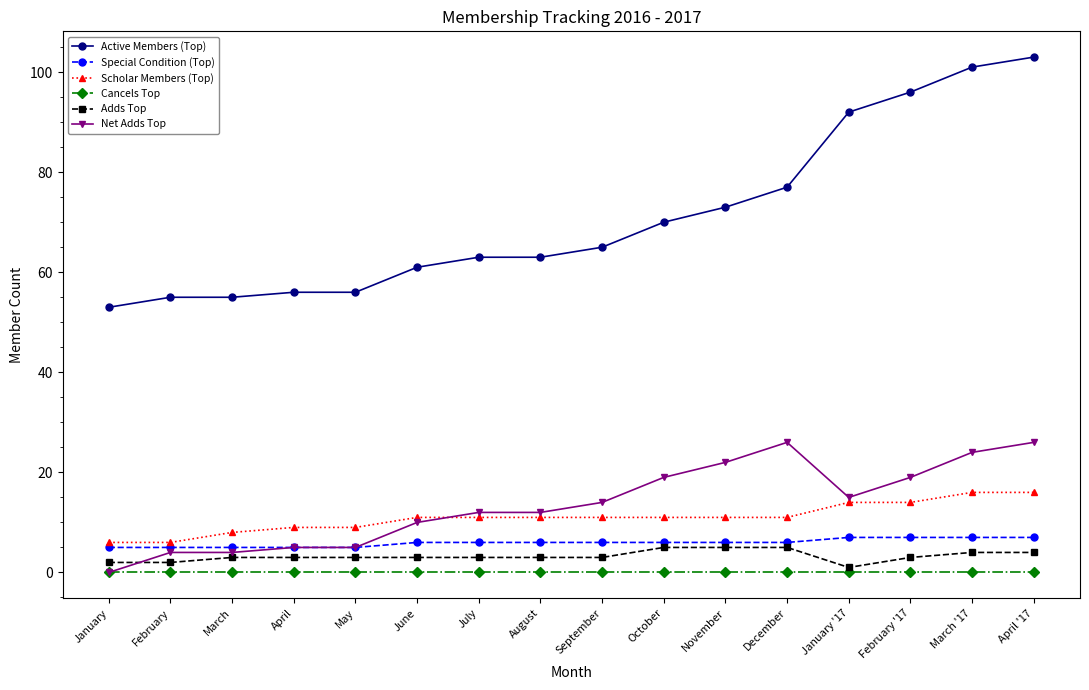

True or false: Cancels Top and Special Condition (Top) cross at least once.

False